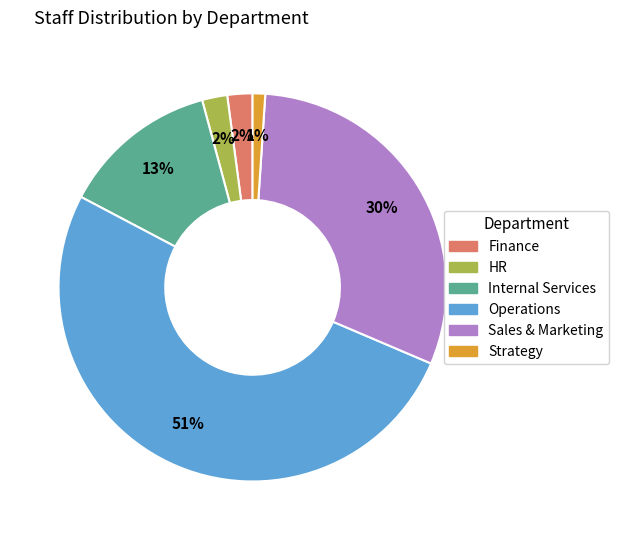

To the nearest percent, what percentage of the pie is Strategy?

1%